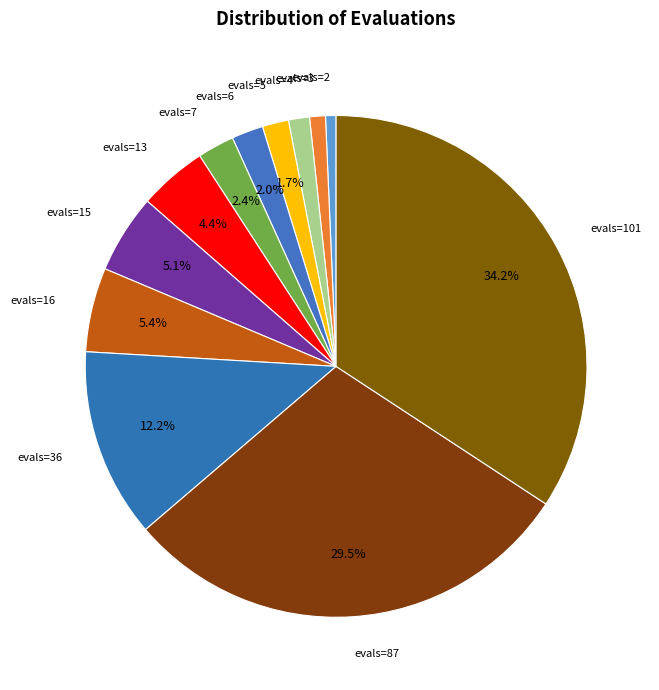

To the nearest percent, what is the average slice percentage?

8%